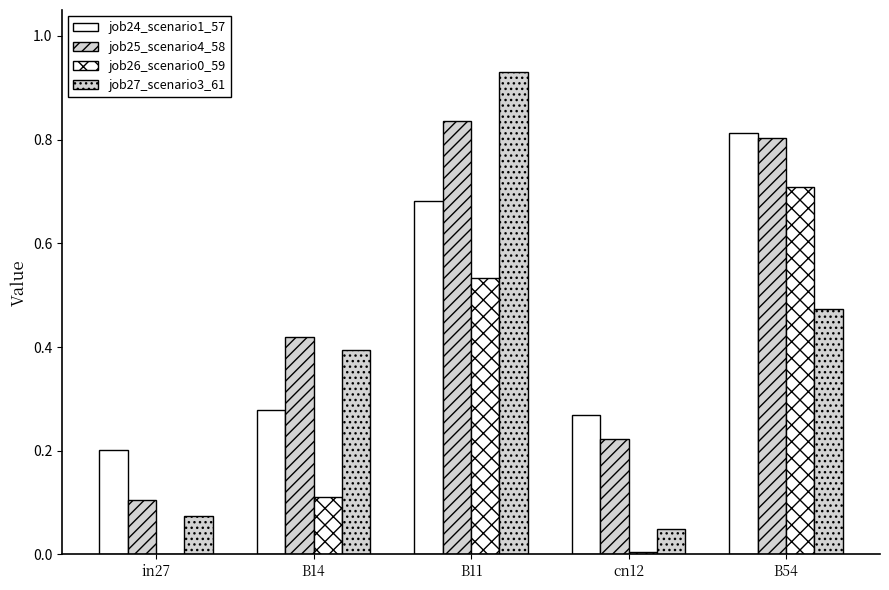

List the labels in order of job24_scenario1_57 value, smallest first.

in27, cn12, B14, B11, B54